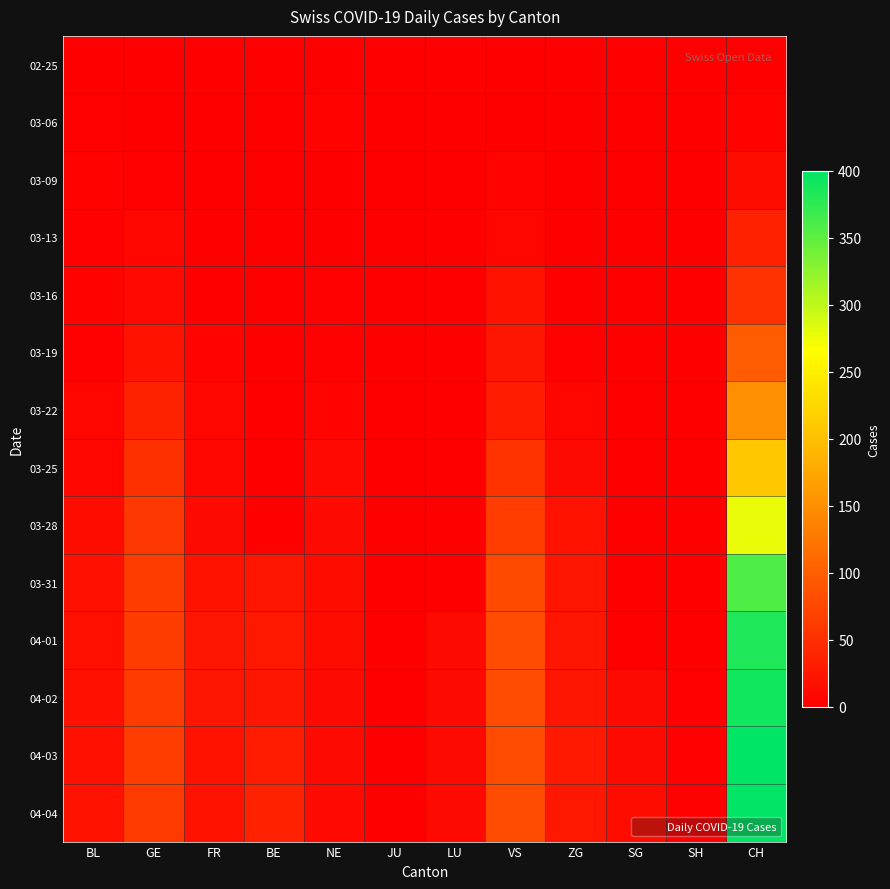

At which category is the sum across all series the highest?

CH